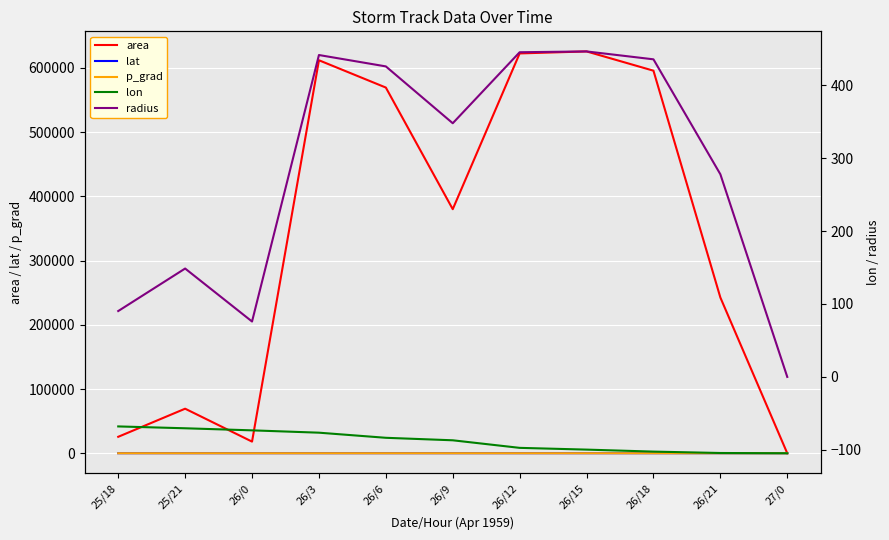

True or false: p_grad and area intersect in this chart.

True